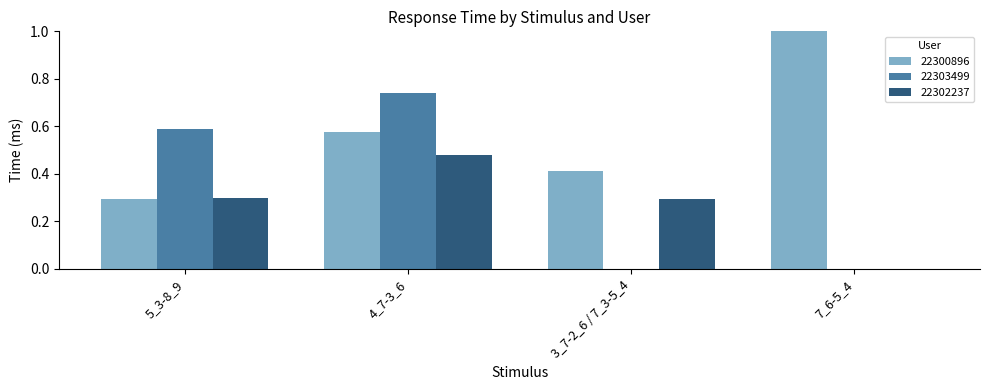

What is the sum of all 22303499 values?

1.3